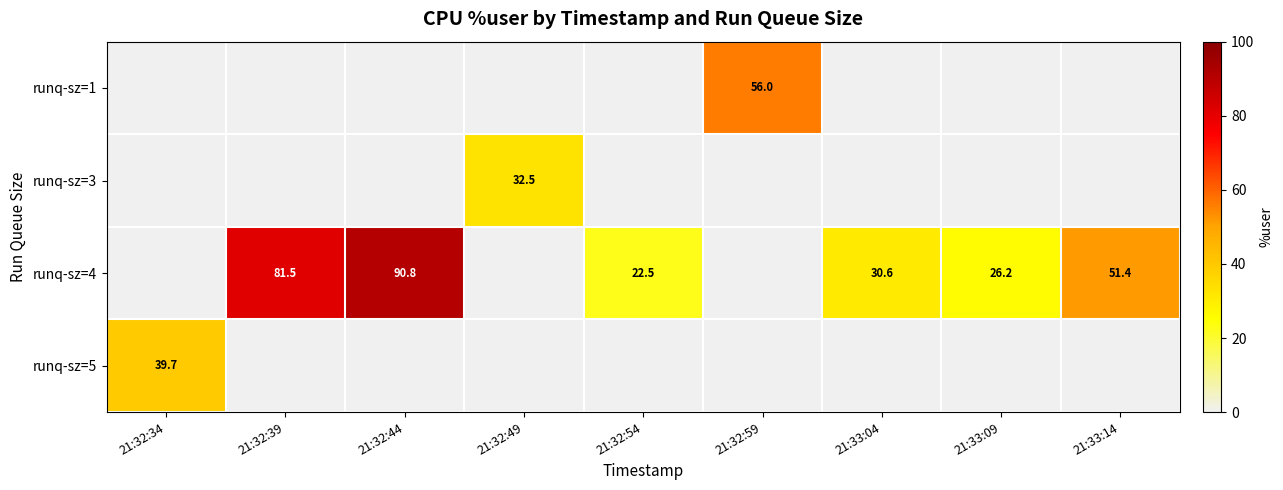

Which category has the highest value in the runq-sz=4 series?

21:32:44